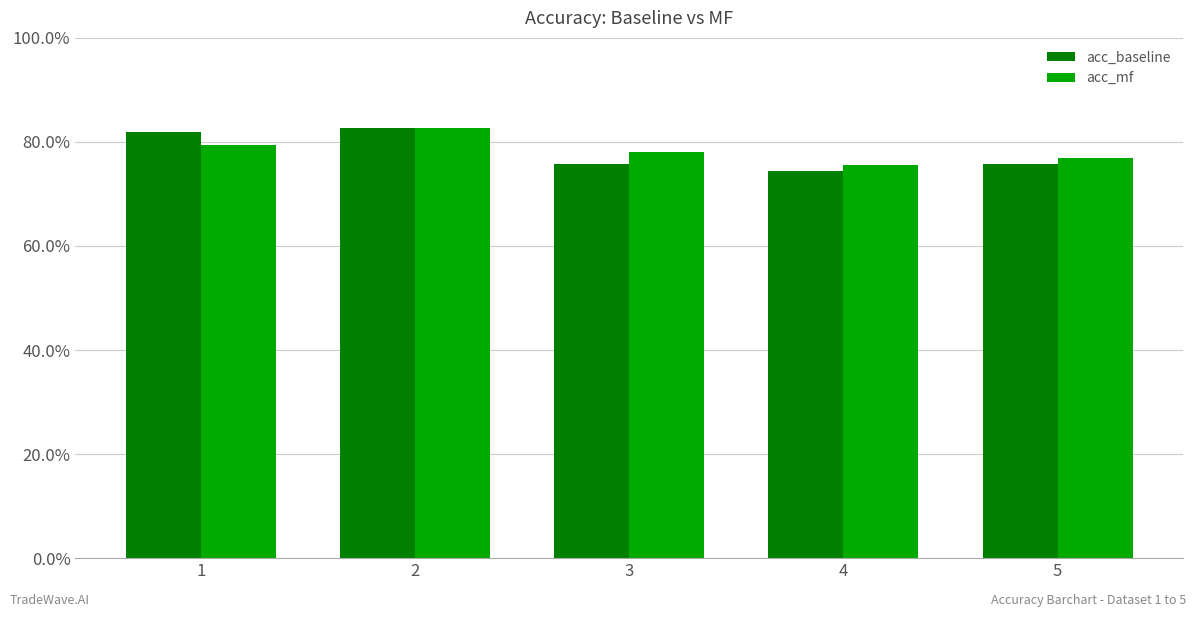

What is the value of the acc_mf bar at the 1st from the left?

0.8